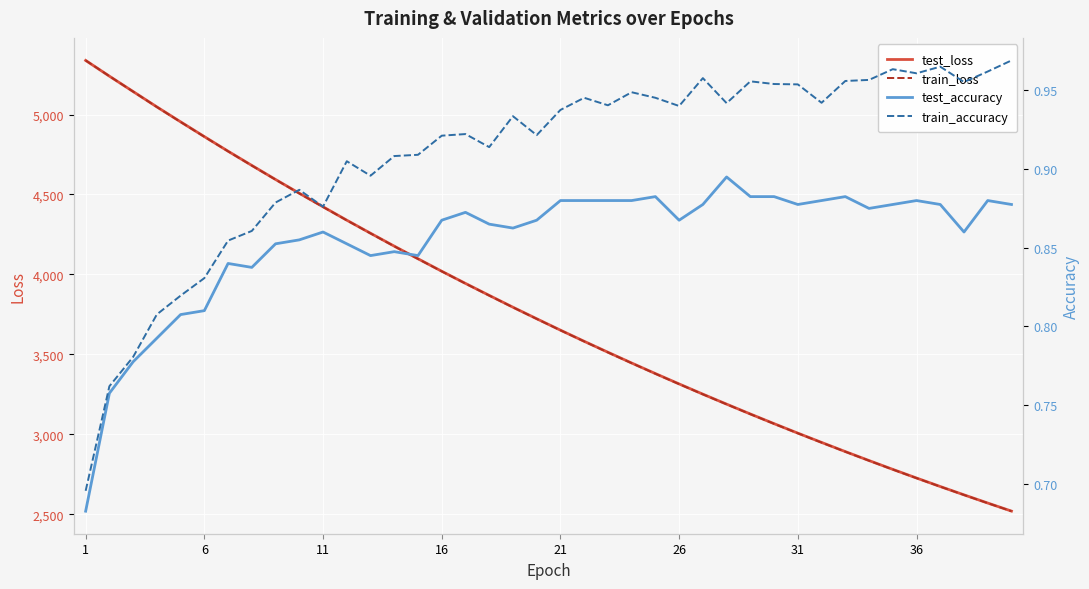

What is the lowest value of the test_loss series?

2520.8